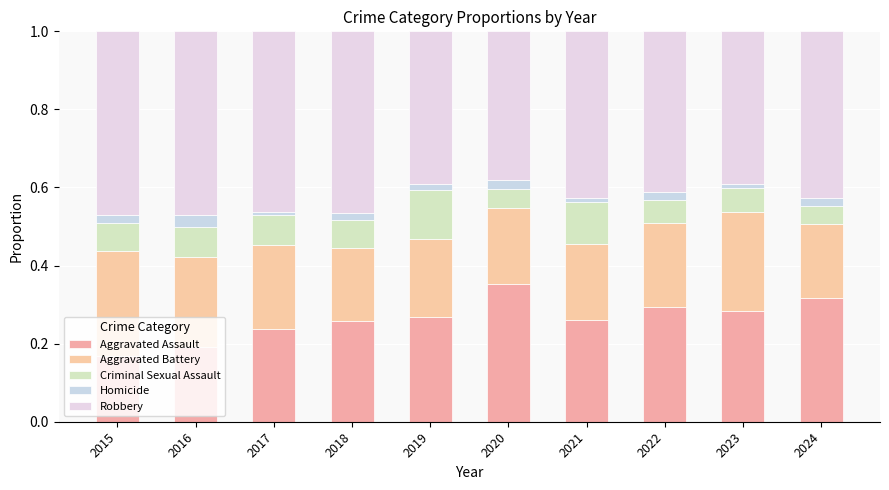

How many bars are there in total?

10